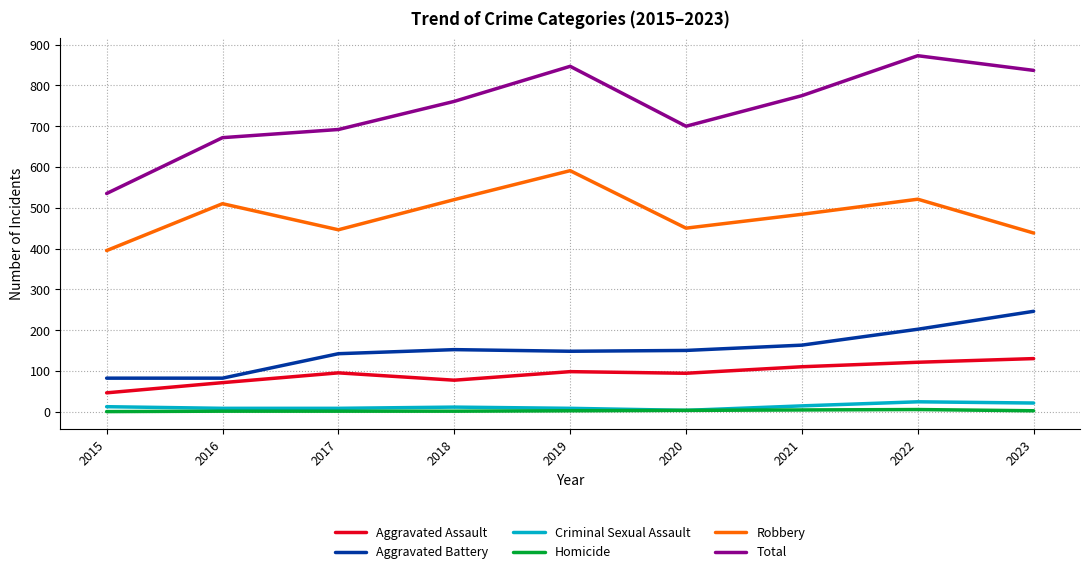

True or false: Criminal Sexual Assault and Robbery cross at least once.

False